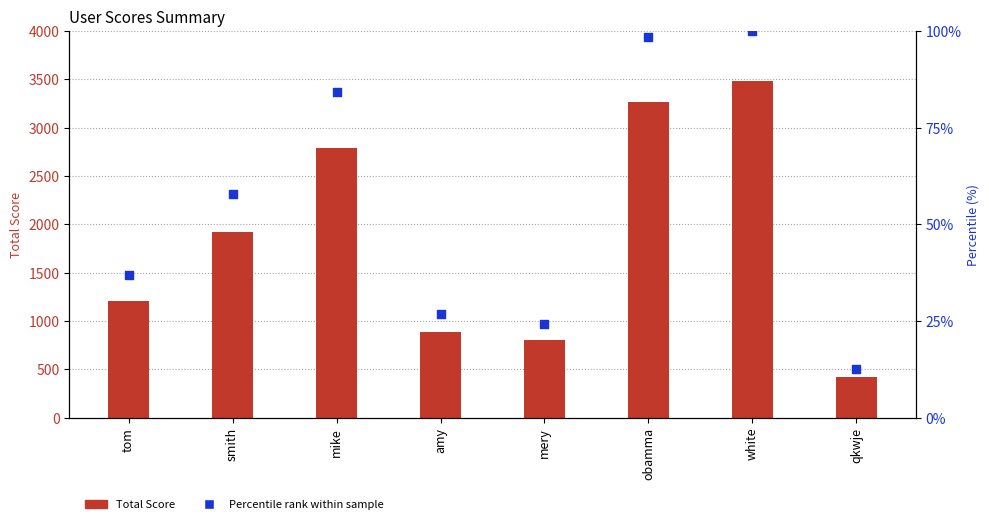

Which series has the widest spread of Y values?

Total Score